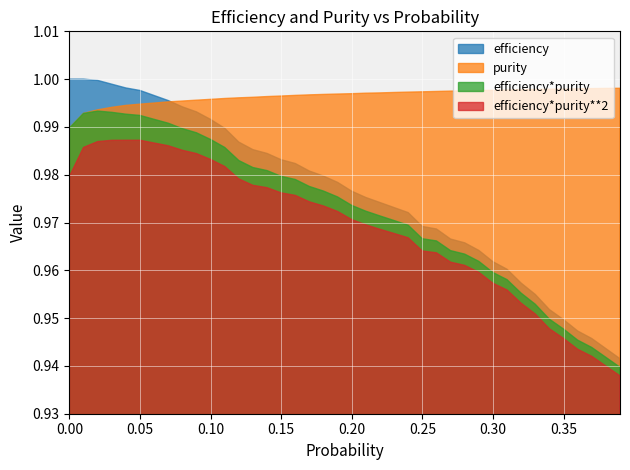

True or false: efficiency*purity and efficiency cross at least once.

False